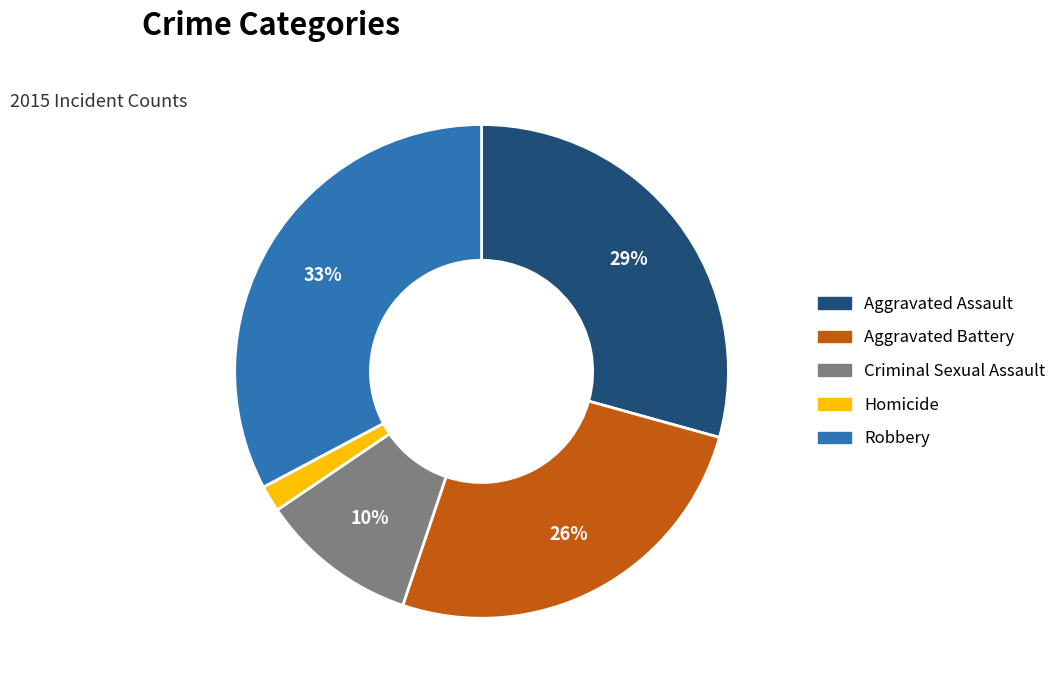

How many slices are in this pie chart?

5